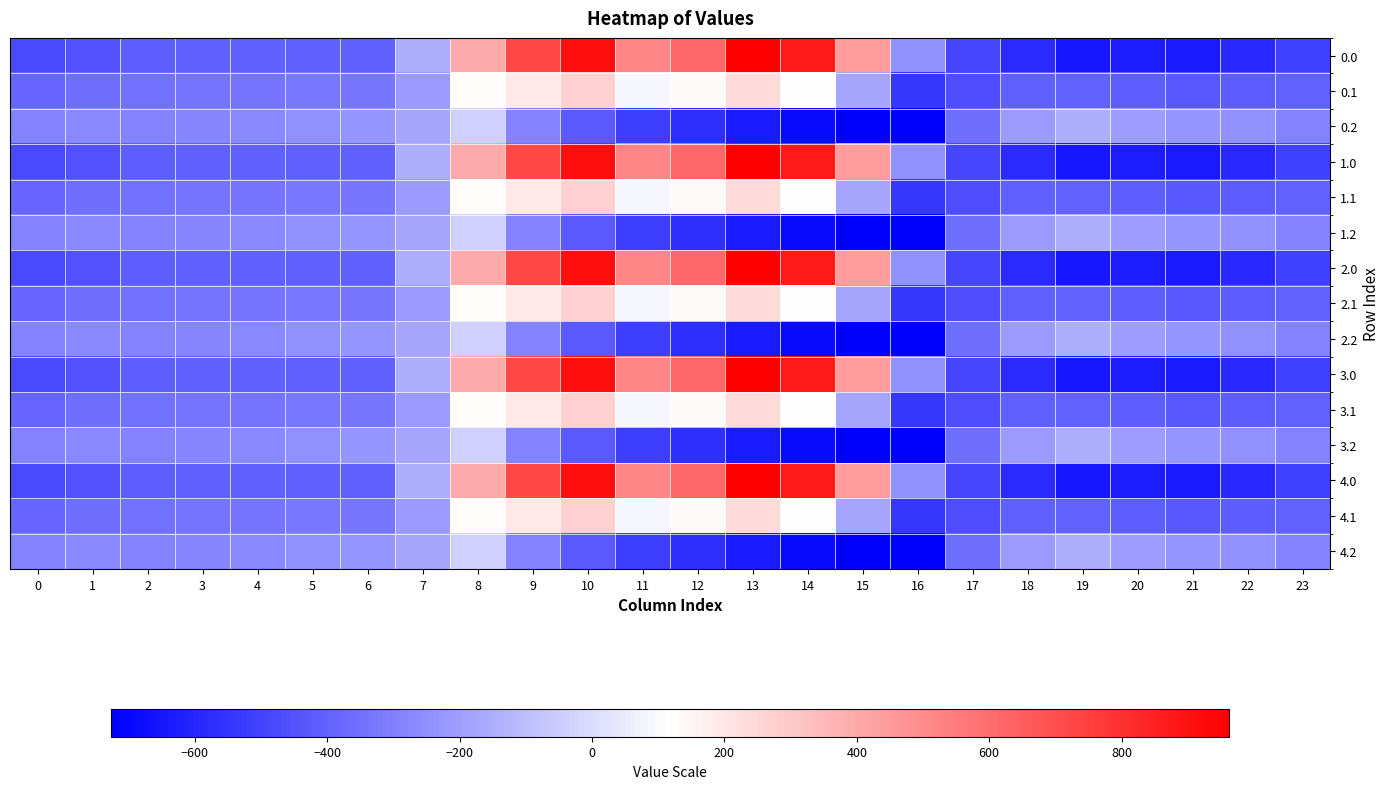

What is the spread (max minus min) of values at 17?

132.5